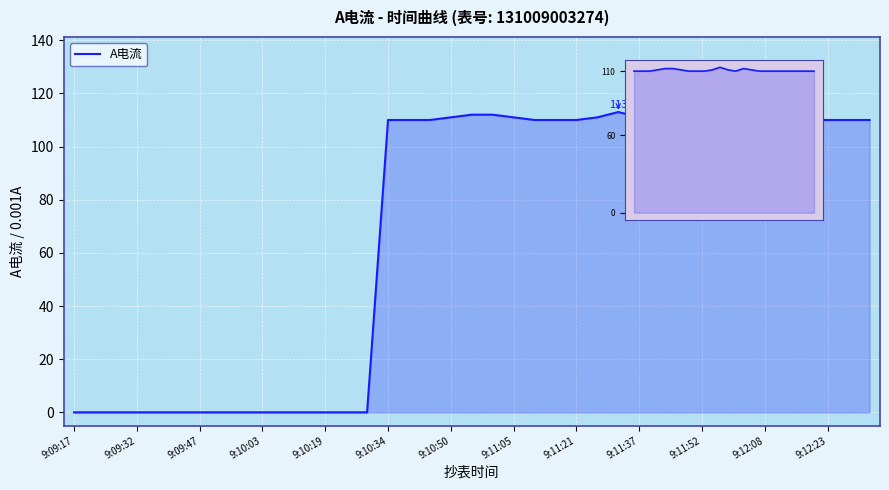

The value at 9:11:57 is 59. True or false?

False